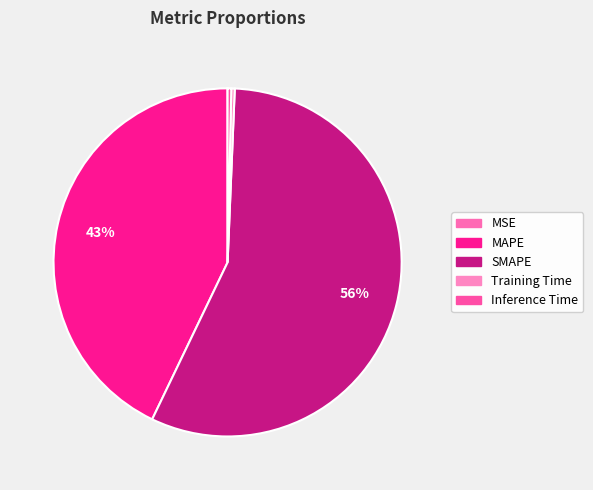

Combined, what portion of the pie is MSE and Training Time?

0.3%